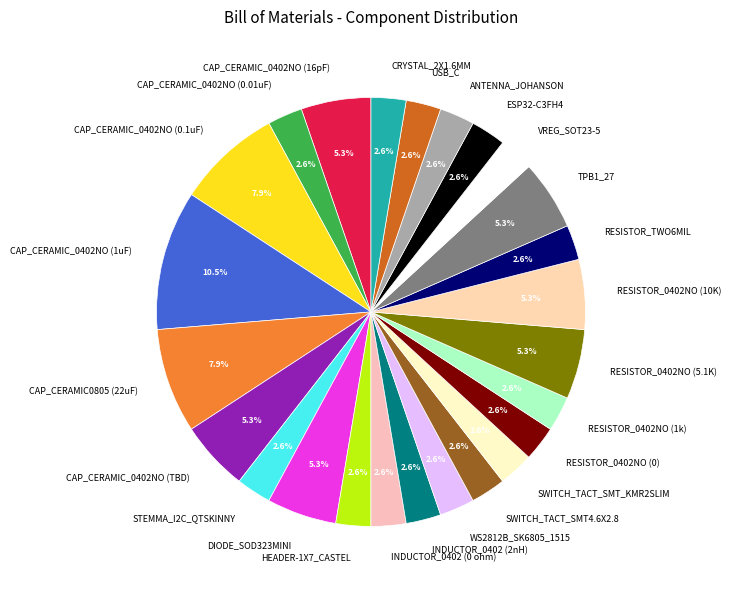

Does CAP_CERAMIC_0402NO (16pF) account for over 50% of the chart?

No